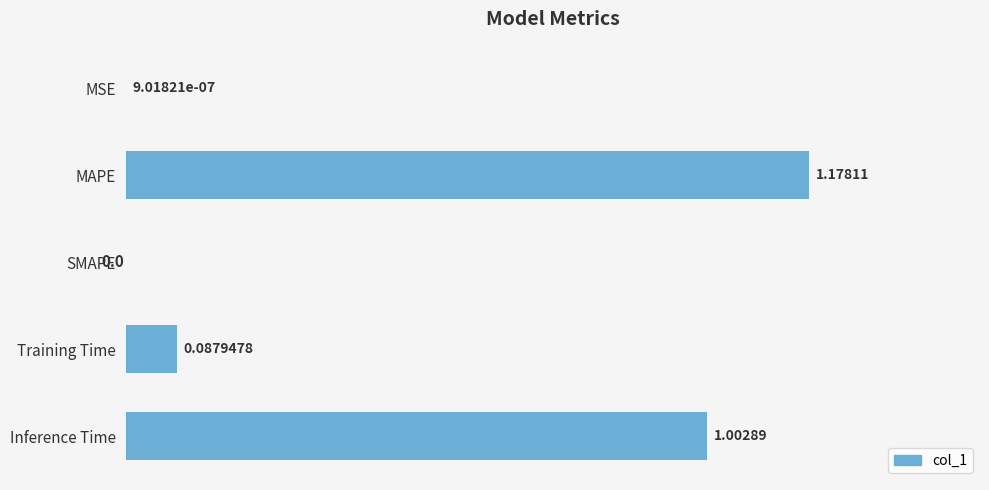

At which label is the value closest to 0?

SMAPE